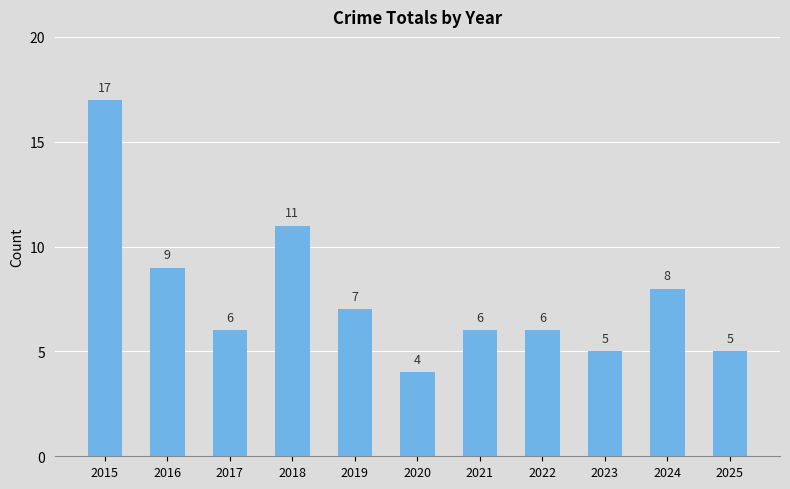

True or false: the data shows 5 at 2020.

False